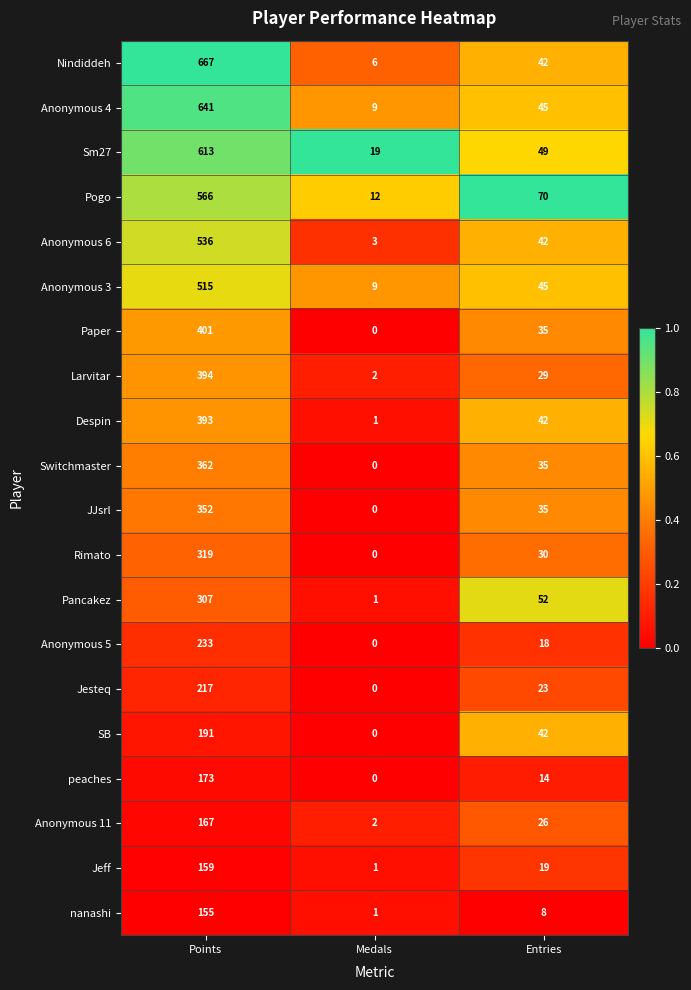

What is the total value across all series at Points?

7361